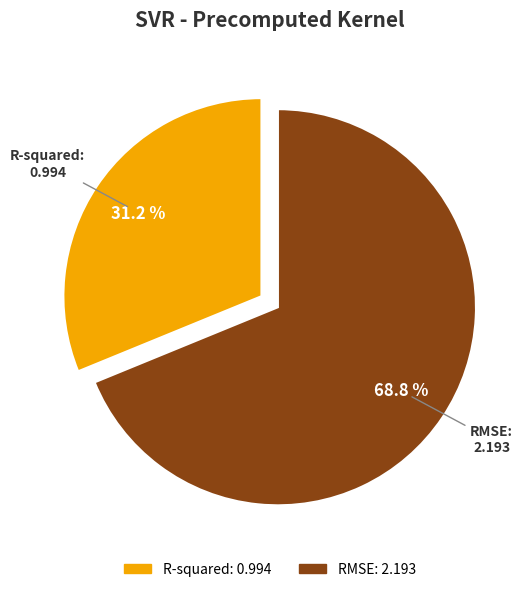

What percentage is the R-squared slice, to the nearest percent?

31%